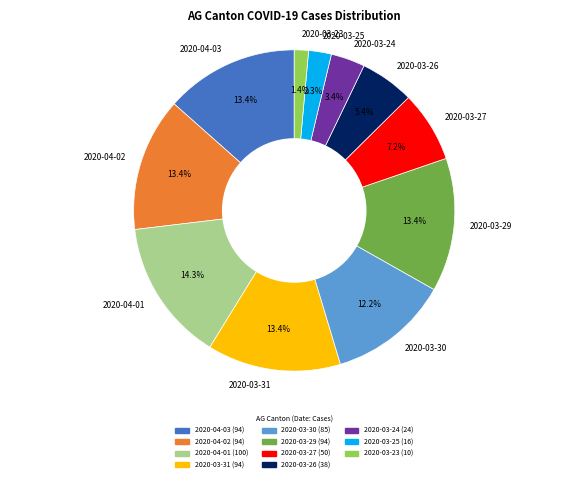

To the nearest percent, what is the average slice percentage?

9%